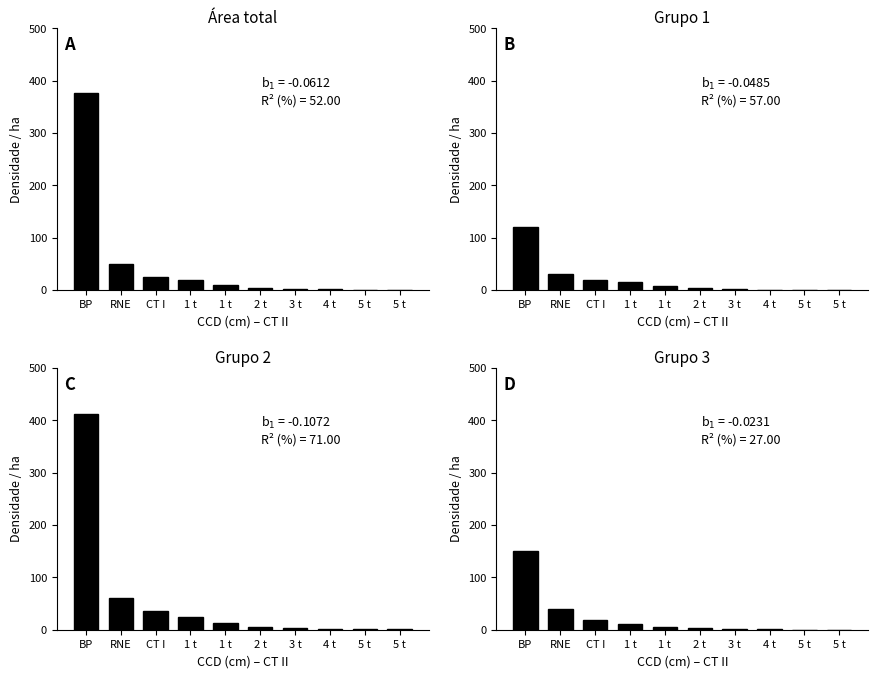

What is the difference between the maximum and minimum values in the Grupo 2 series?

410.0